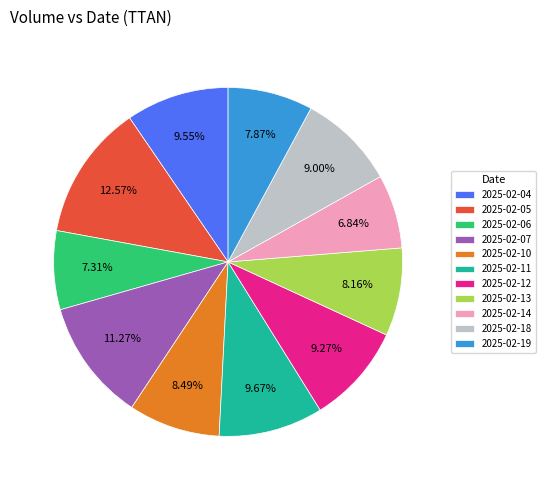

How many segments does this pie chart have?

11